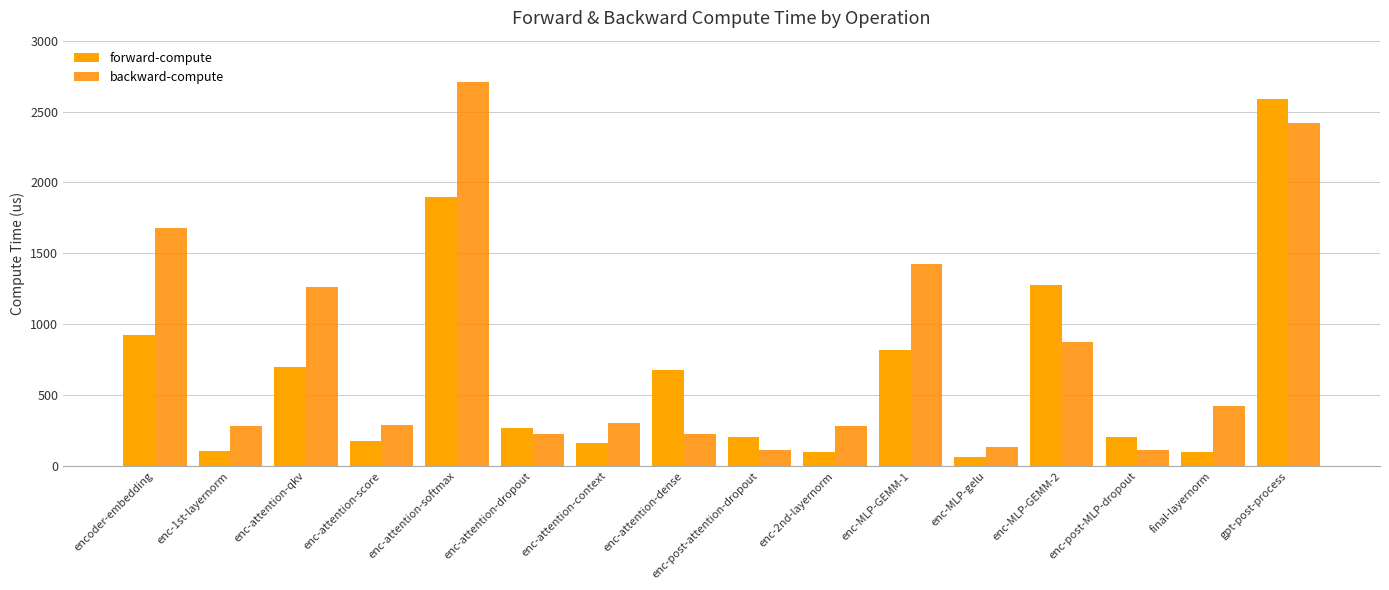

Reading left to right, what are all the values shown in this chart?

forward-compute: 924.9	103.1	701.0	178.7	1895.1	267.9	160.4	673.1	202.7	100.4	815.8	62.6	1274.0	203.2	101.1	2585.1
backward-compute: 1679.9	281.8	1261.6	287.1	2707.6	221.5	303.7	225.7	109.8	282.1	1425.5	133.4	873.8	109.0	419.8	2417.7